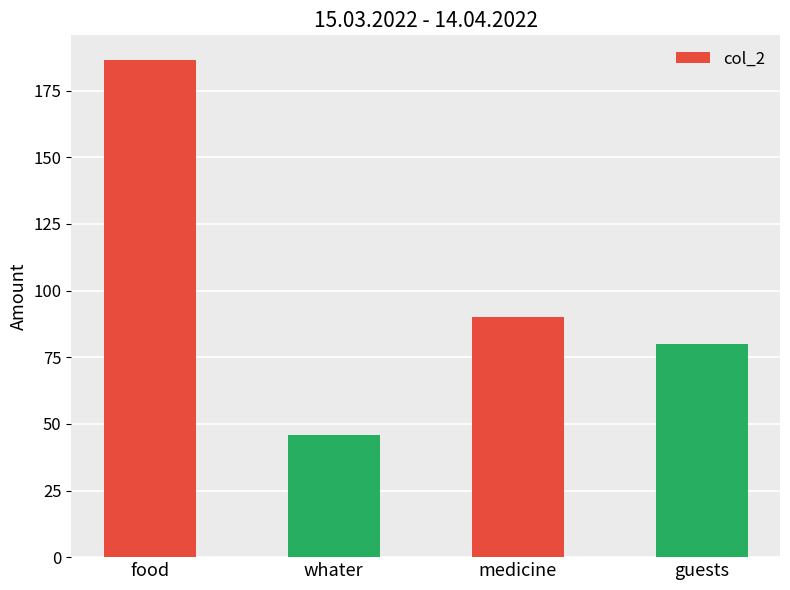

What is the difference between the maximum and minimum values?

140.5